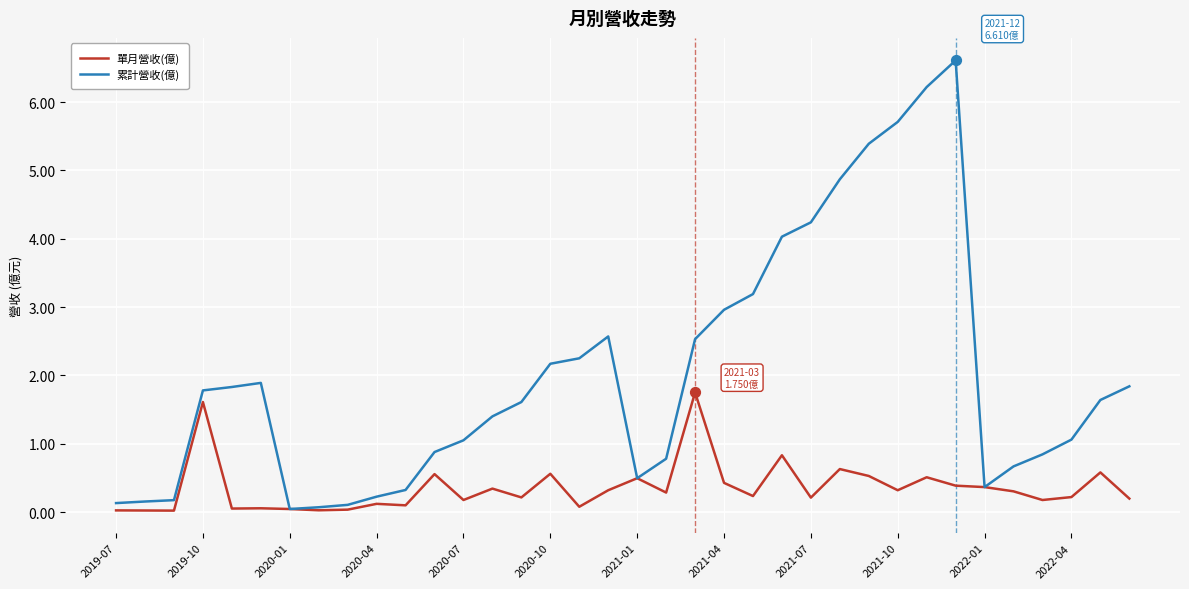

Which series has the largest total across all categories?

累計營收(億)